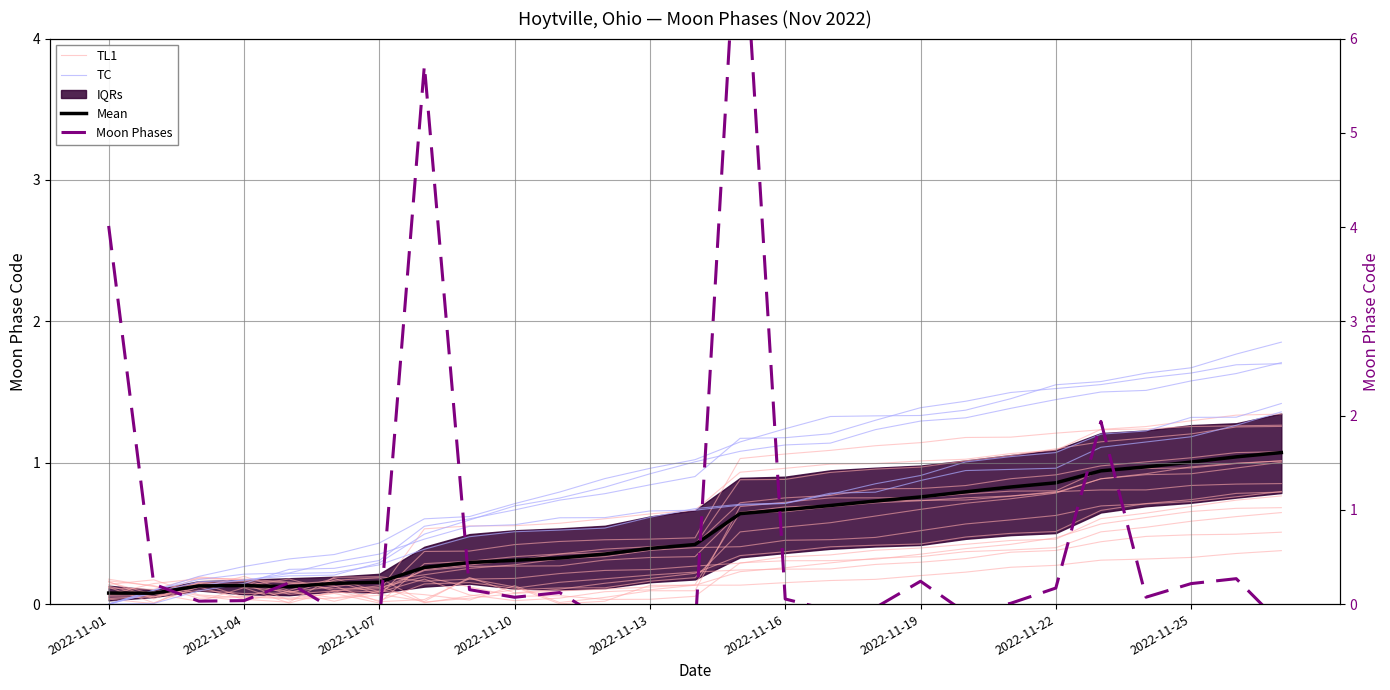

Between 2022-11-25 and 21, which series saw the biggest shift?

TL1